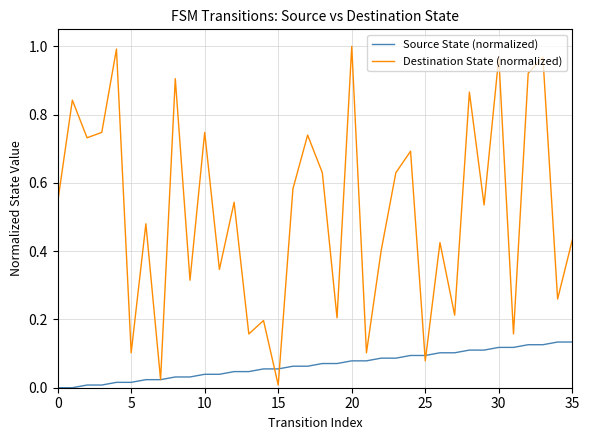

Which series has the largest total across all categories?

Destination State (normalized)